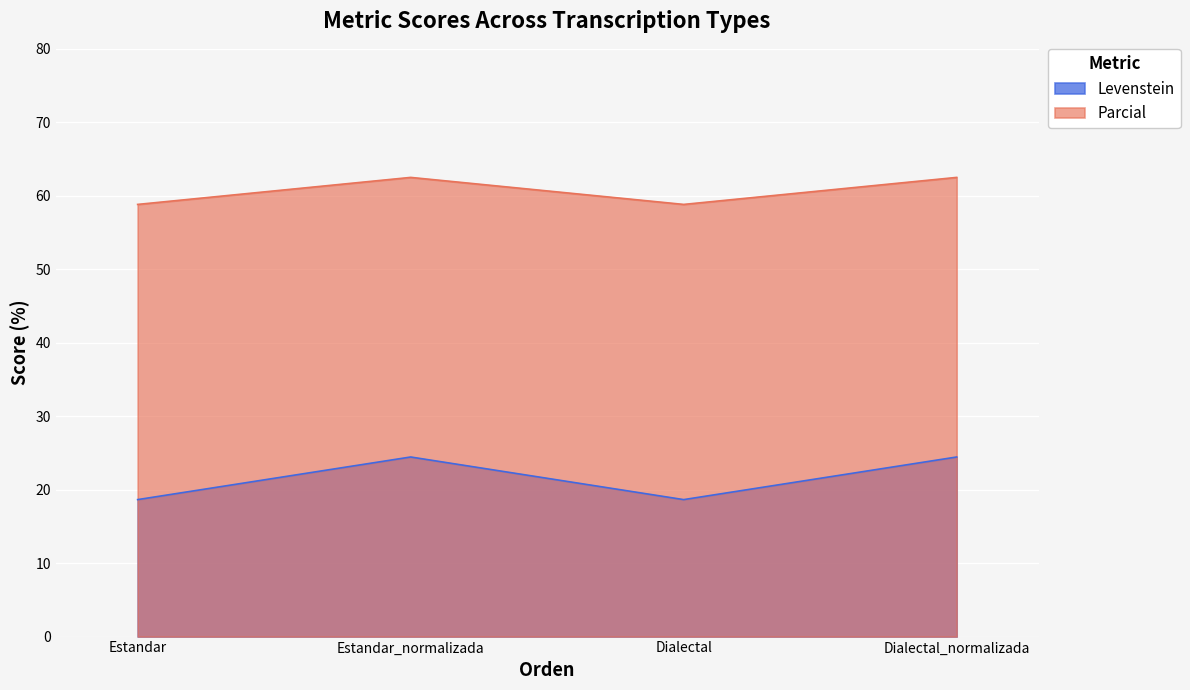

What is the total value across all series at Estandar_normalizada?

86.9